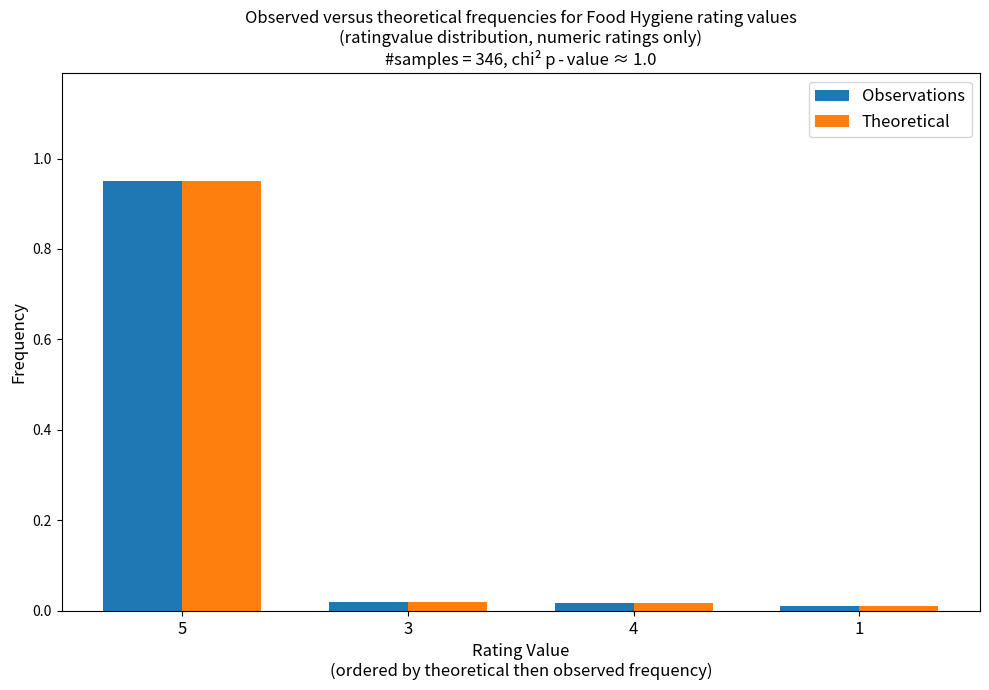

What is the difference between the maximum and second lowest values in the Theoretical series?

0.9